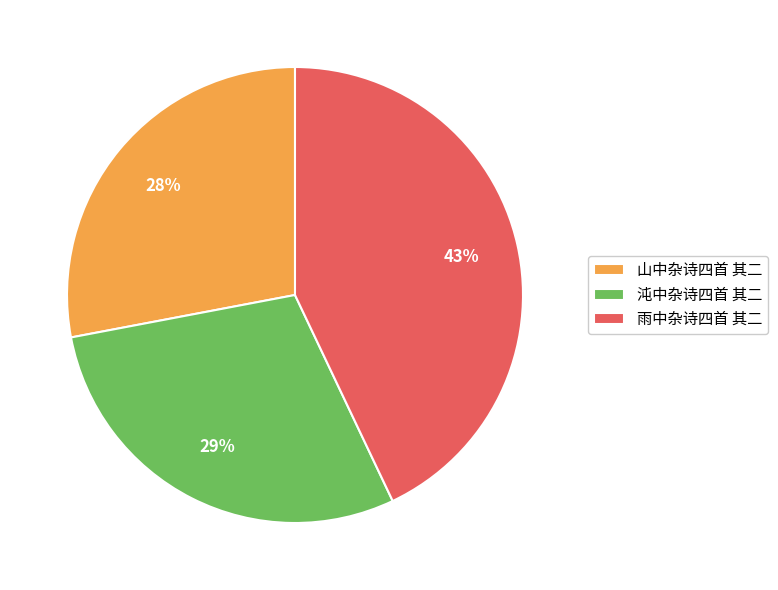

Do 沌中杂诗四首 其二 and 雨中杂诗四首 其二 together represent more than half of the pie?

Yes